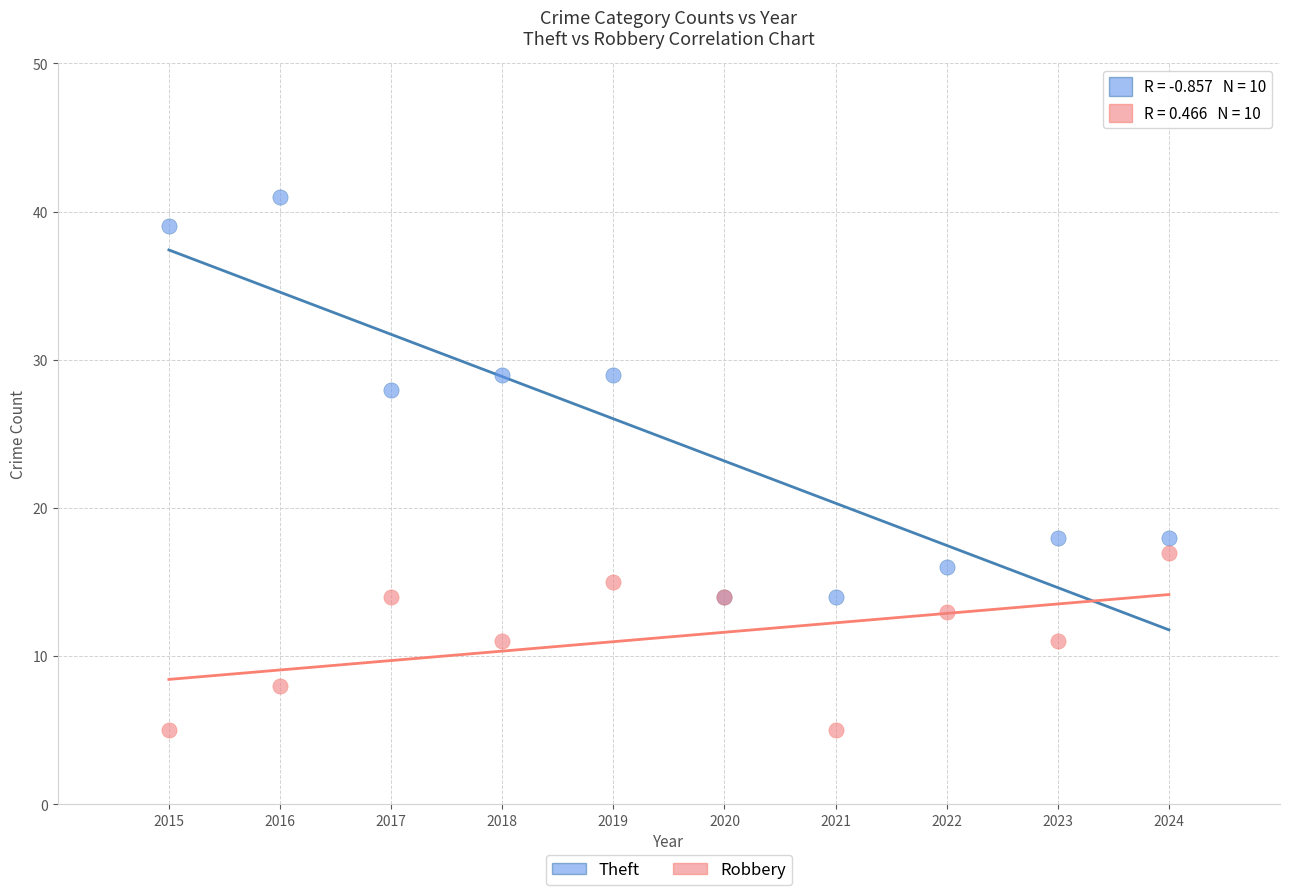

Which series contains the highest Y value?

Theft